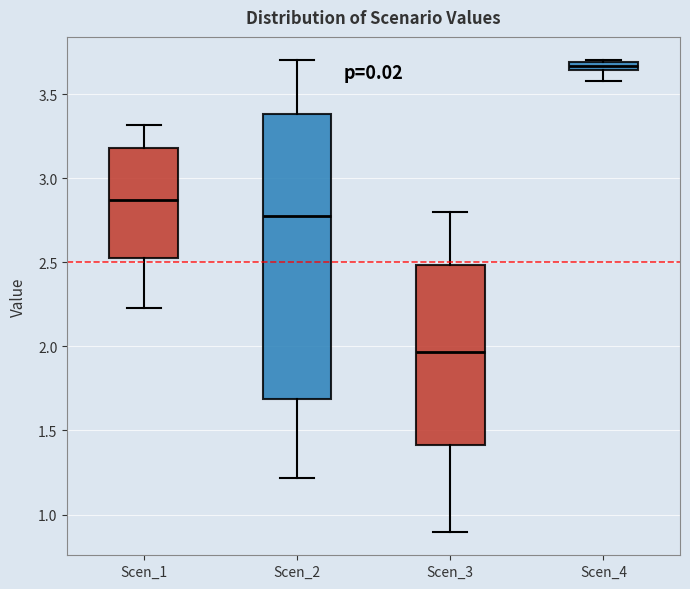

Which box is the tallest, from its lower edge to its upper edge?

Scen_2